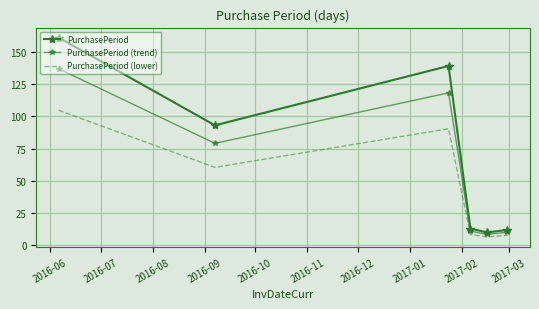

What is the smallest value displayed?

6.5